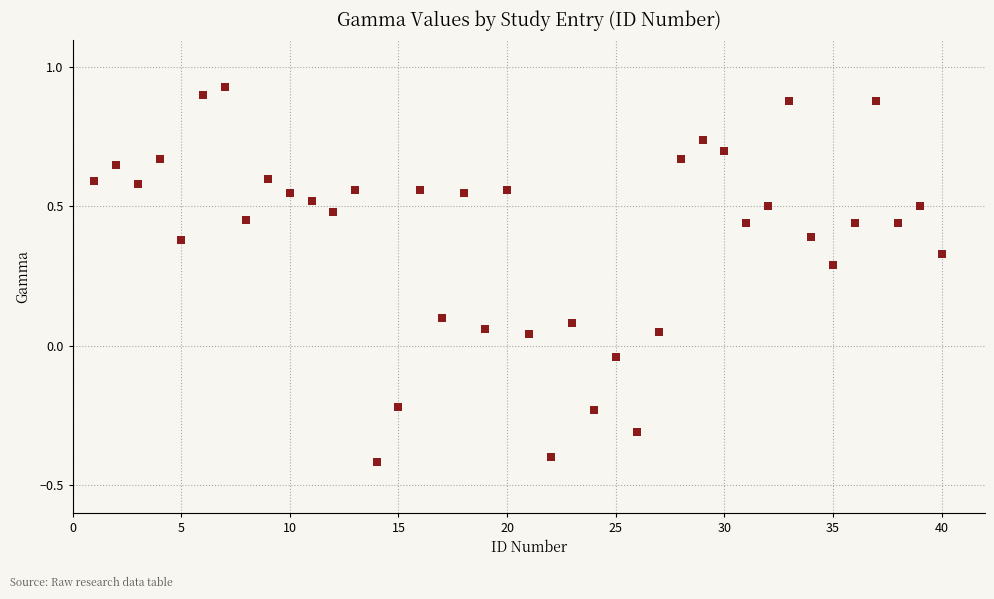

What is the range of X values (max minus min)?

39.0